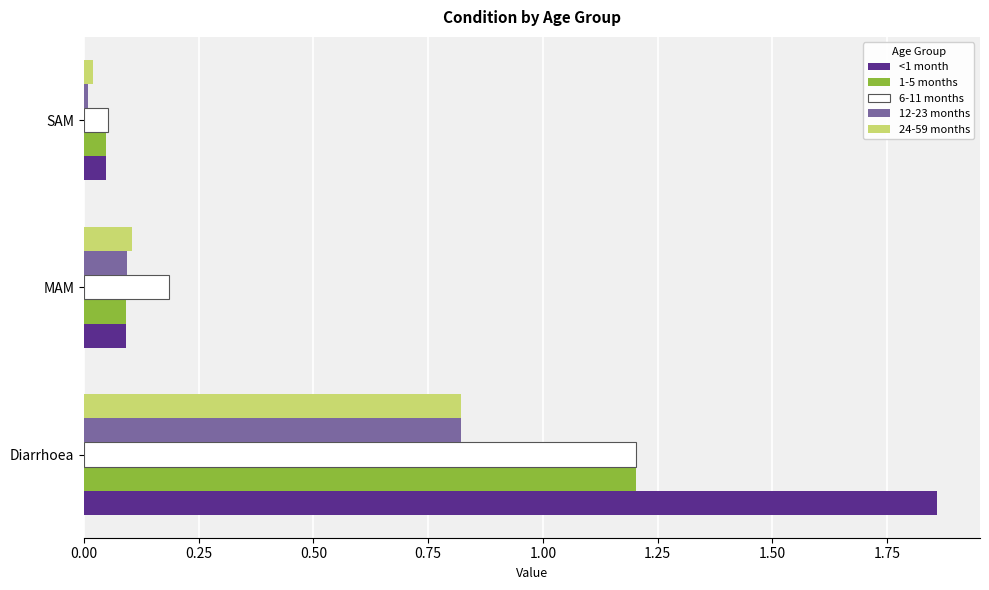

Which series has the largest range (max minus min)?

<1 month